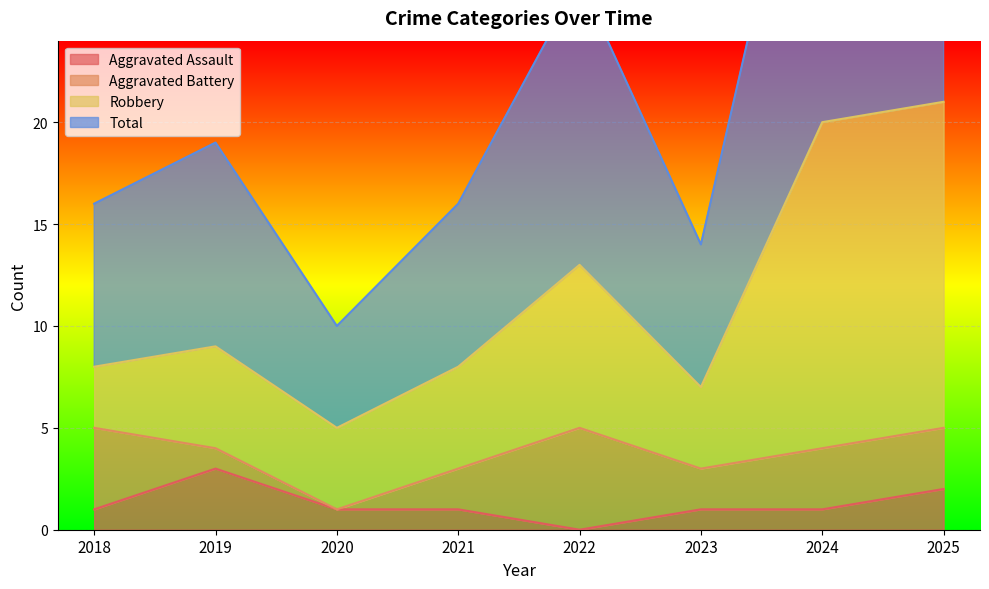

The Aggravated Assault series shows 2 at 2025. True or false?

True